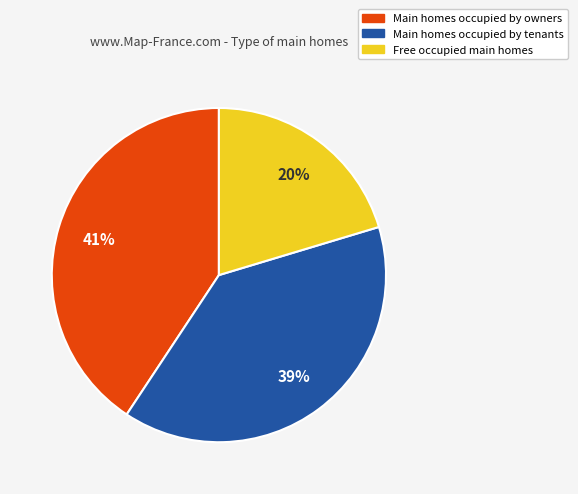

To the nearest percent, what is the average slice percentage?

33%